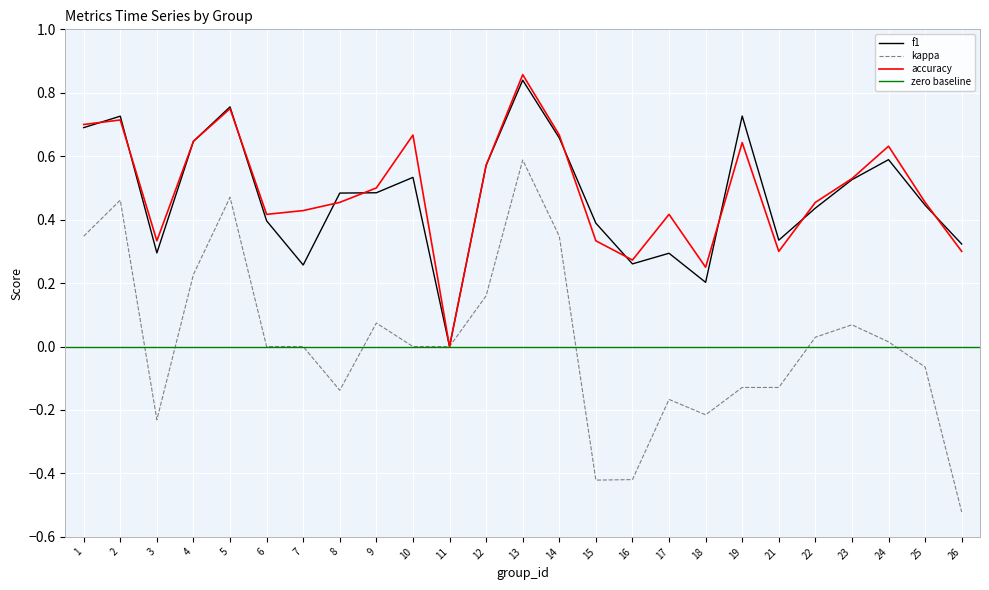

What is the maximum value for accuracy?

0.9